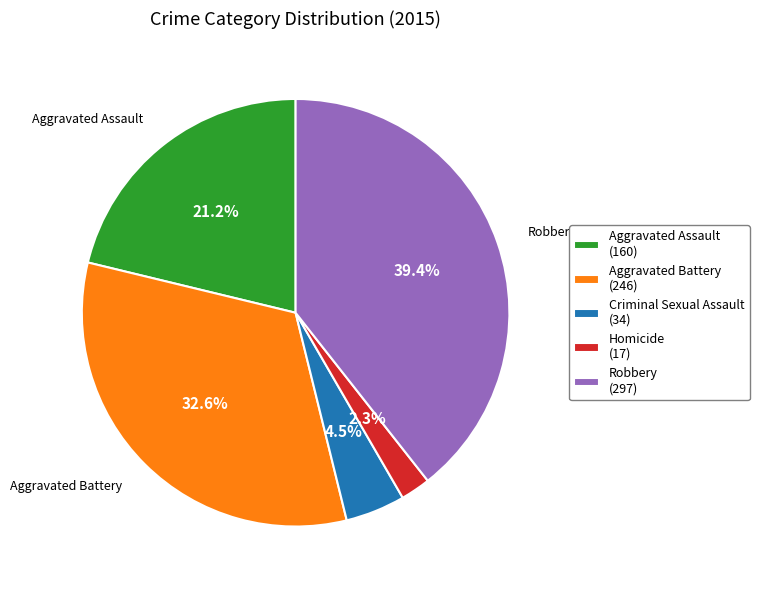

Combined, do Criminal Sexual Assault and Aggravated Battery account for over 50%?

No